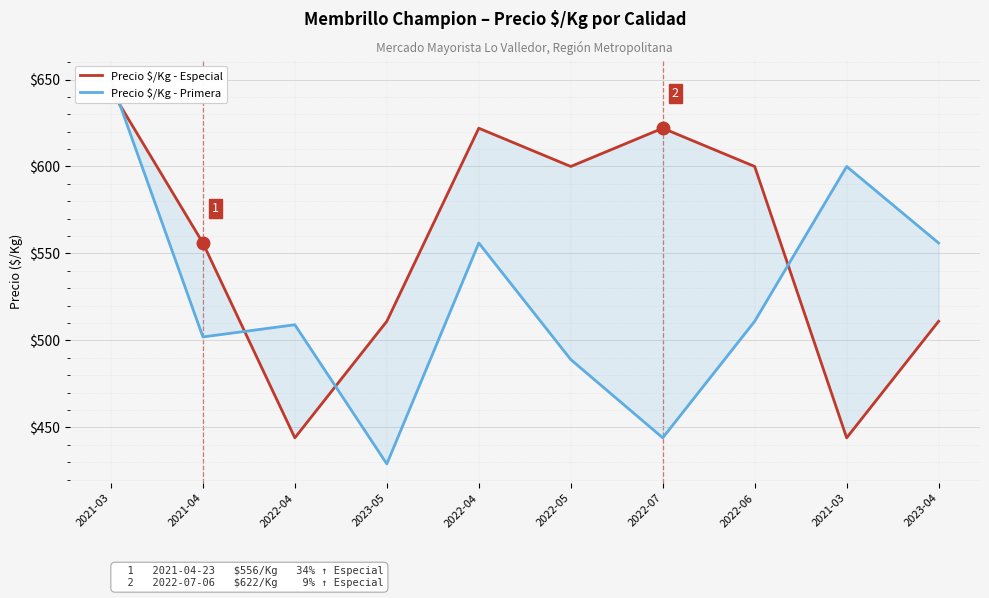

Which series changed the most between 2023-05 and 2022-05?

Precio $/Kg - Especial